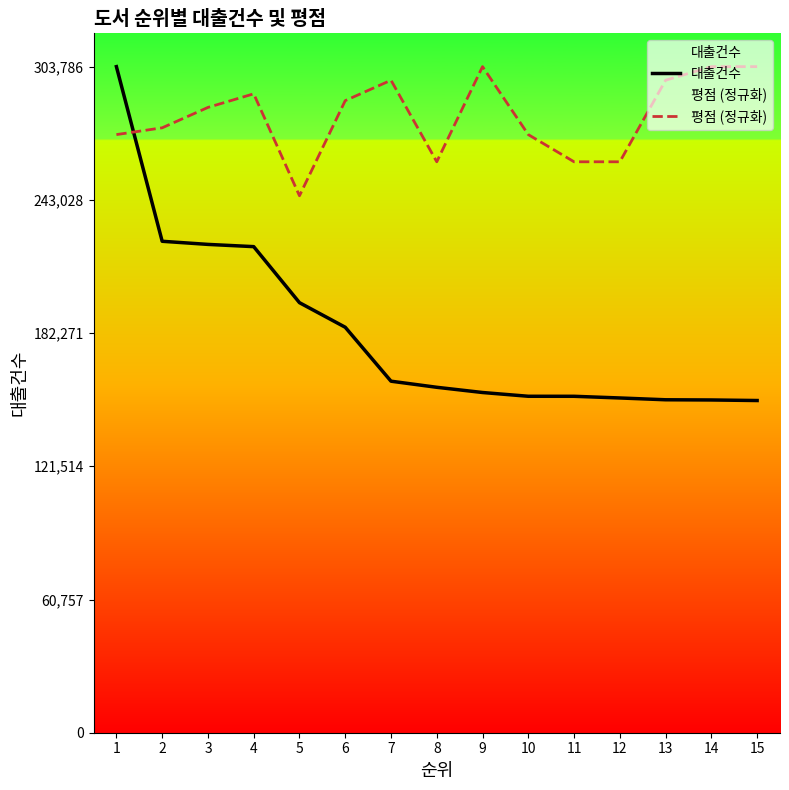

Does the chart have visible grid lines?

No